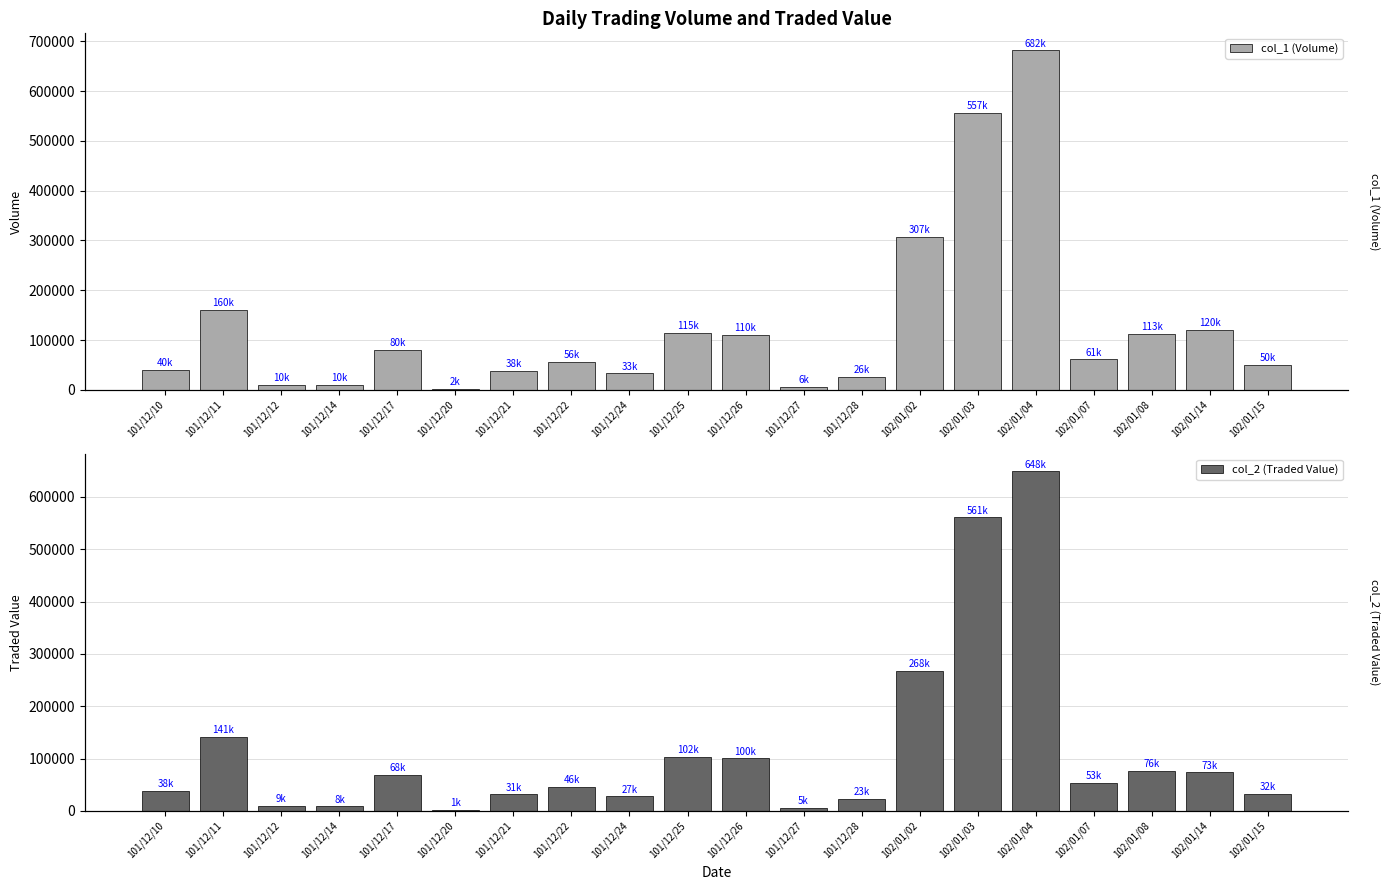

At how many categories does at least one series exceed 260451?

3